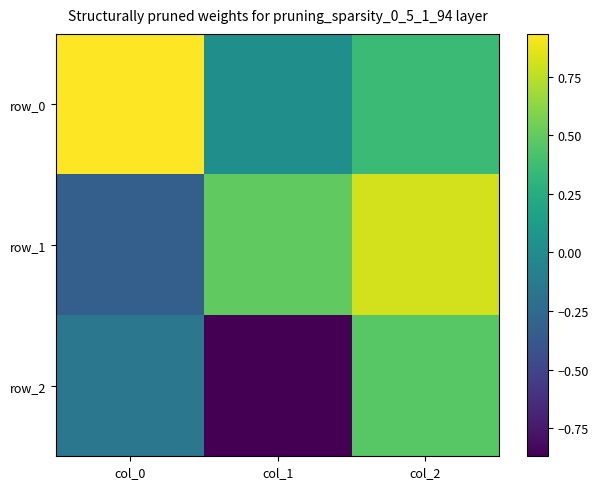

Between col_2 and col_0, which is larger?

col_0